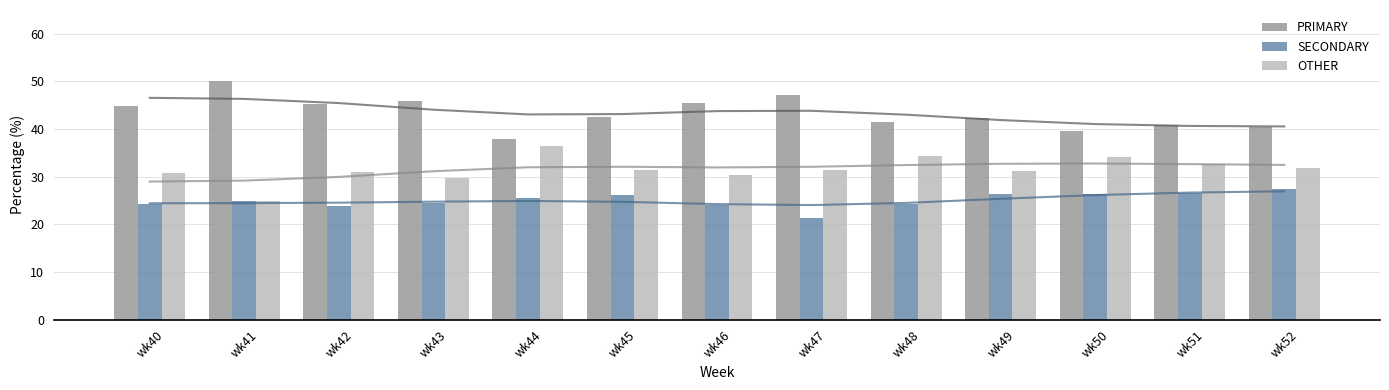

Are the bars horizontal?

No